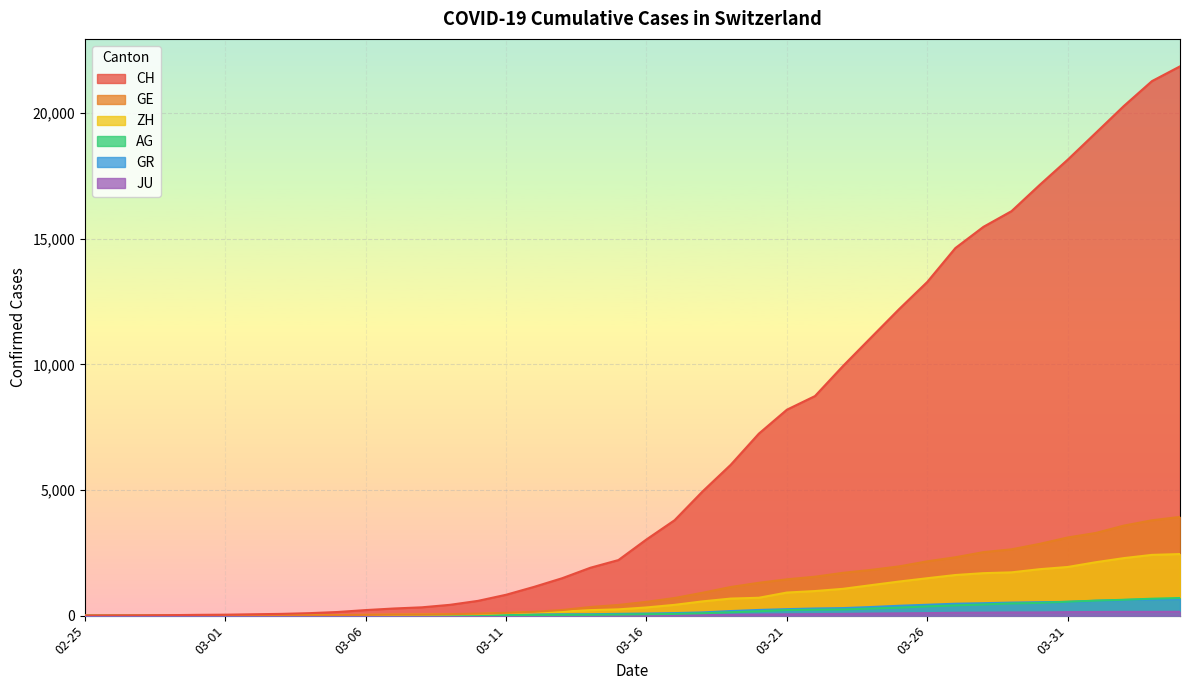

How many values in the GE series are below 549?

20